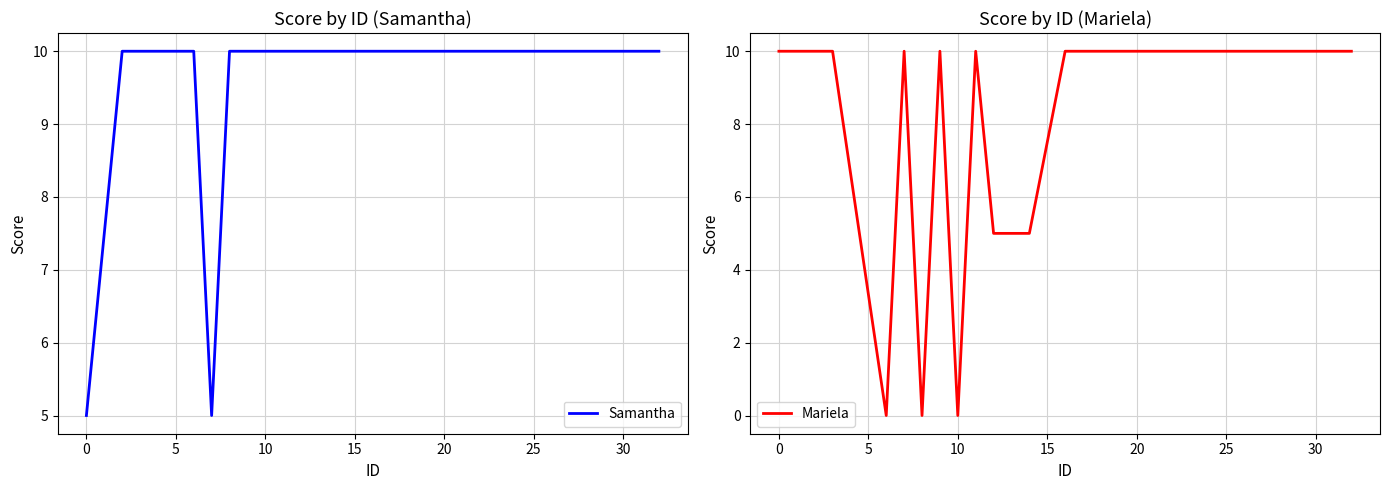

True or false: Samantha has a value of 10 at 30.

True